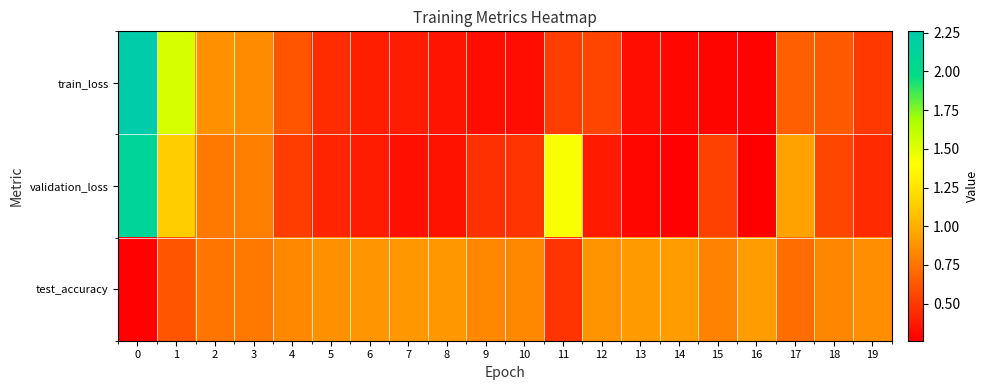

What is the greatest value displayed?

2.3